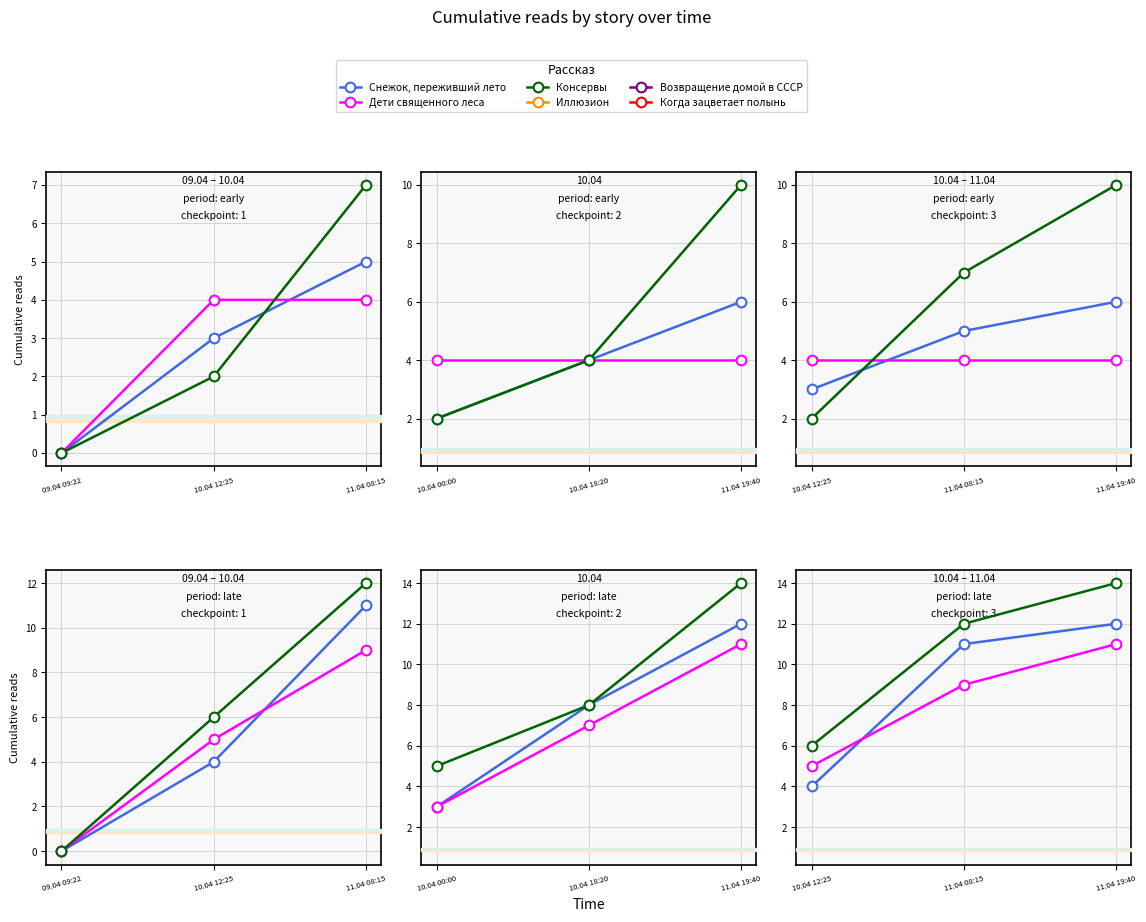

What is the maximum value shown in the chart?

14